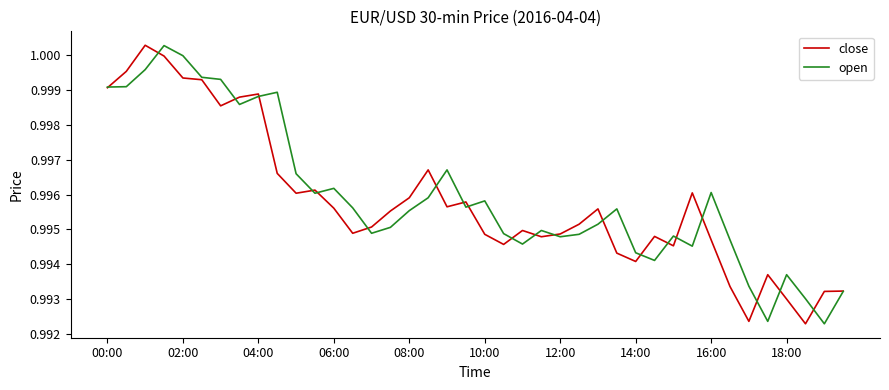

Rank the series at 08:00 from lowest to highest value.

open, close